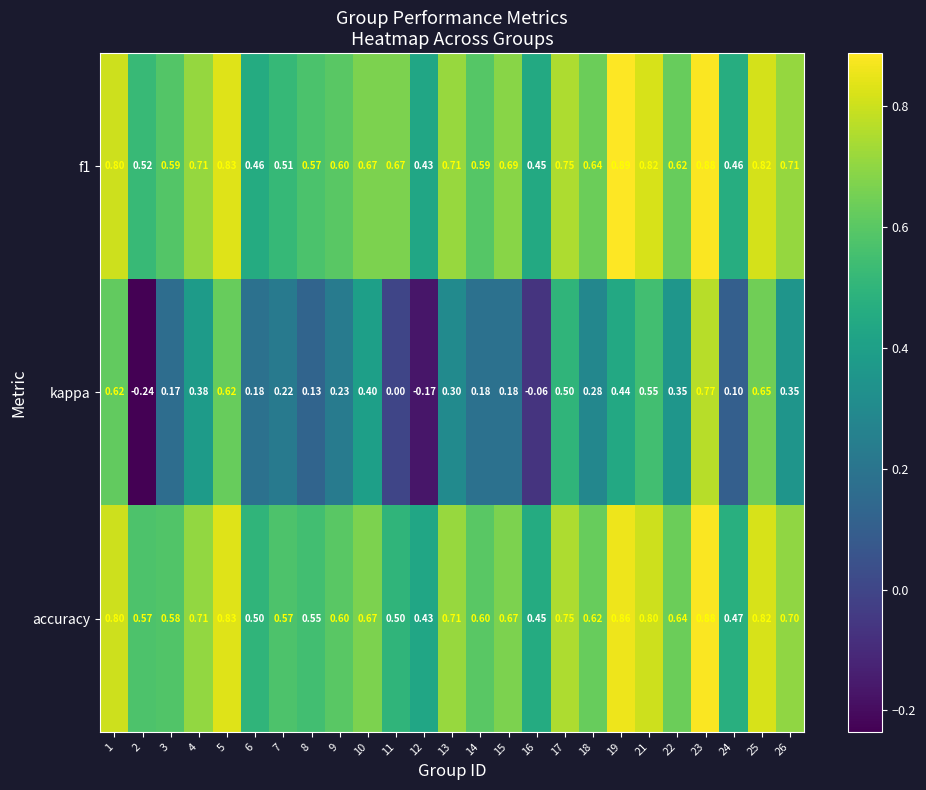

Which series has the largest range (max minus min)?

kappa